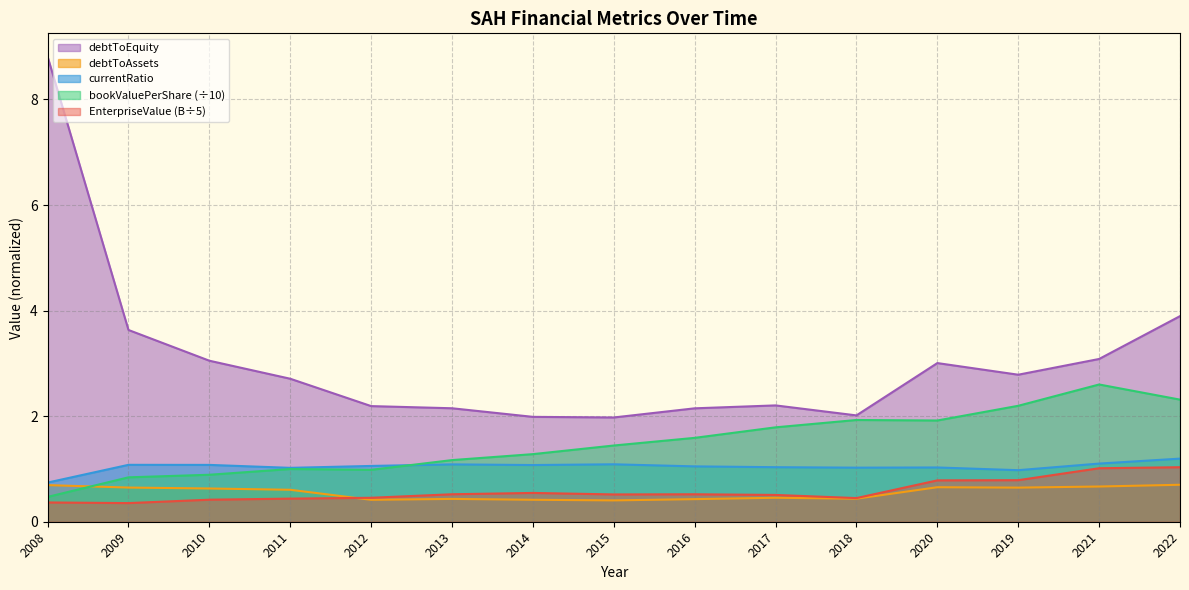

What is the total value across all series at 2022?

9.1